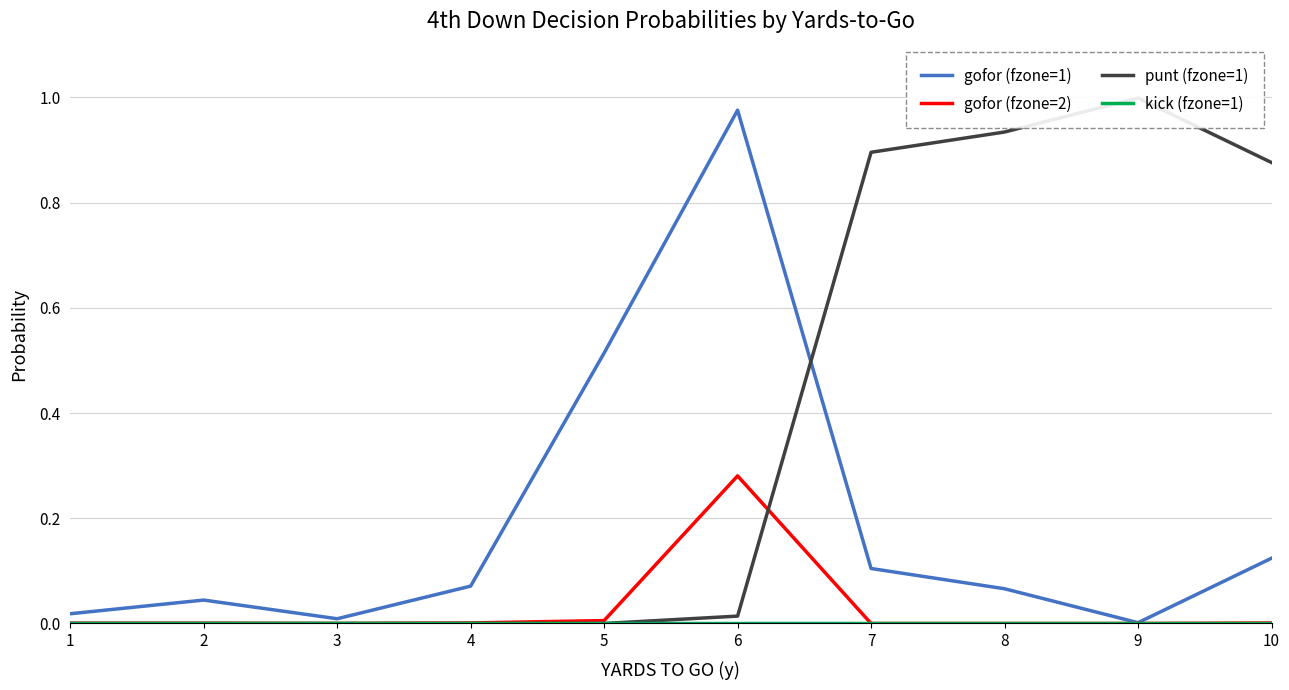

True or false: kick (fzone=1) and punt (fzone=1) intersect in this chart.

False